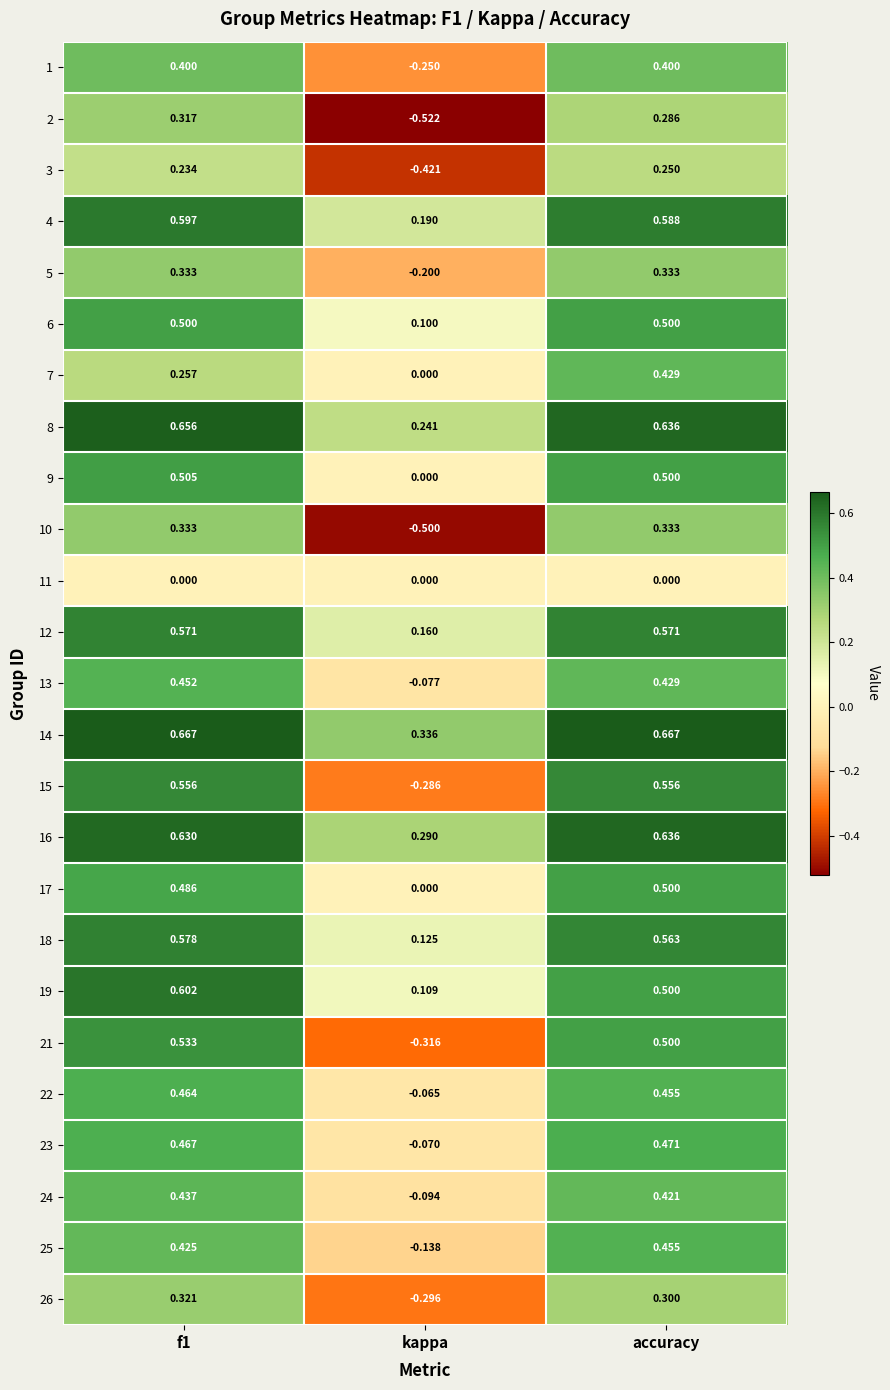

Is the value of 14 at accuracy greater than the value of 23 at kappa?

Yes